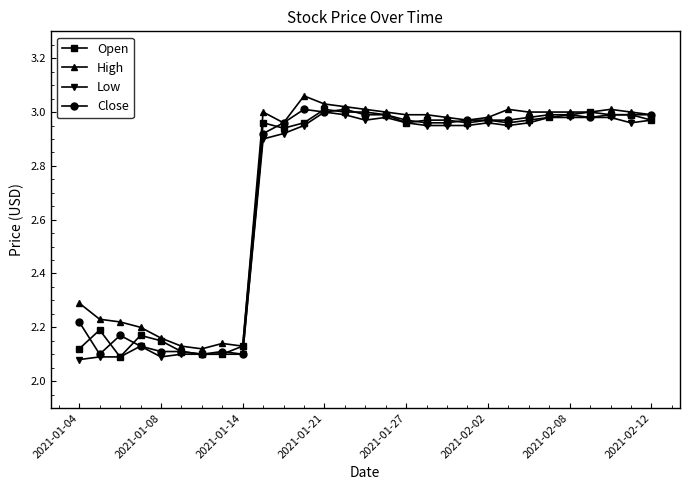

True or false: Low has more than 2 interior local peaks.

True